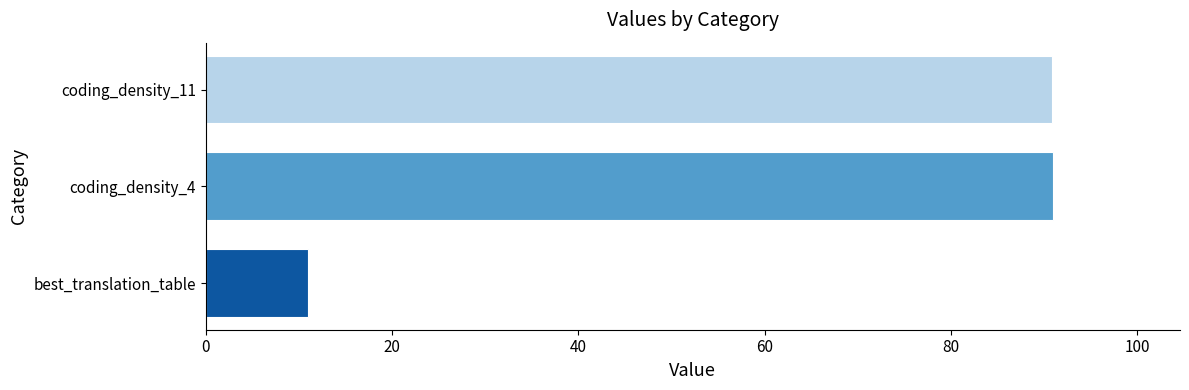

True or false: the data shows 16.6 at best_translation_table.

False